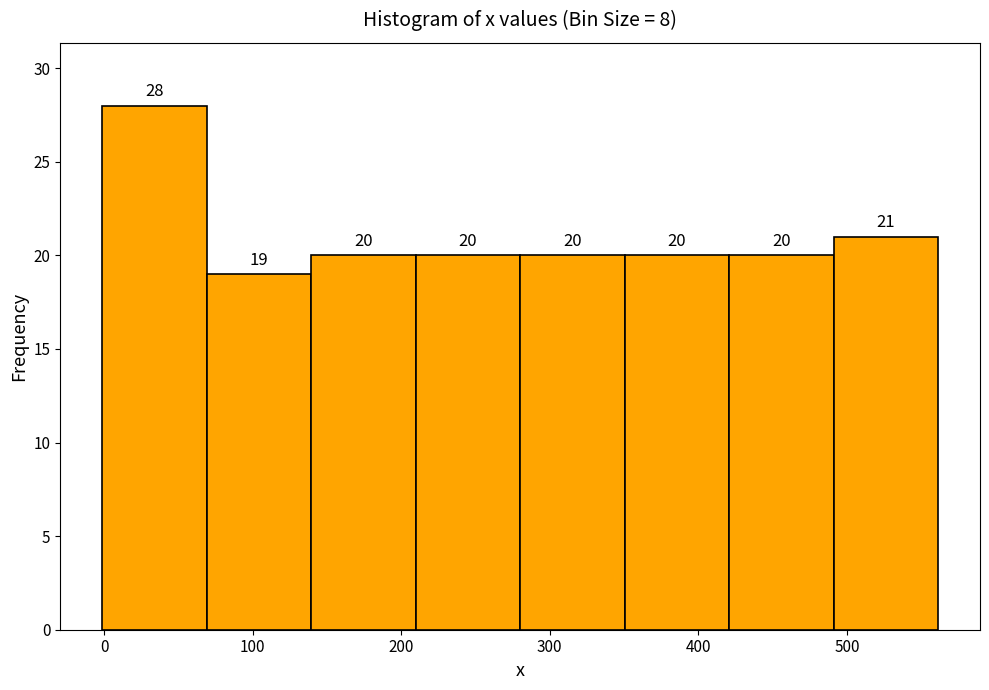

Which range on the x-axis has the tallest bar?

0 to 70